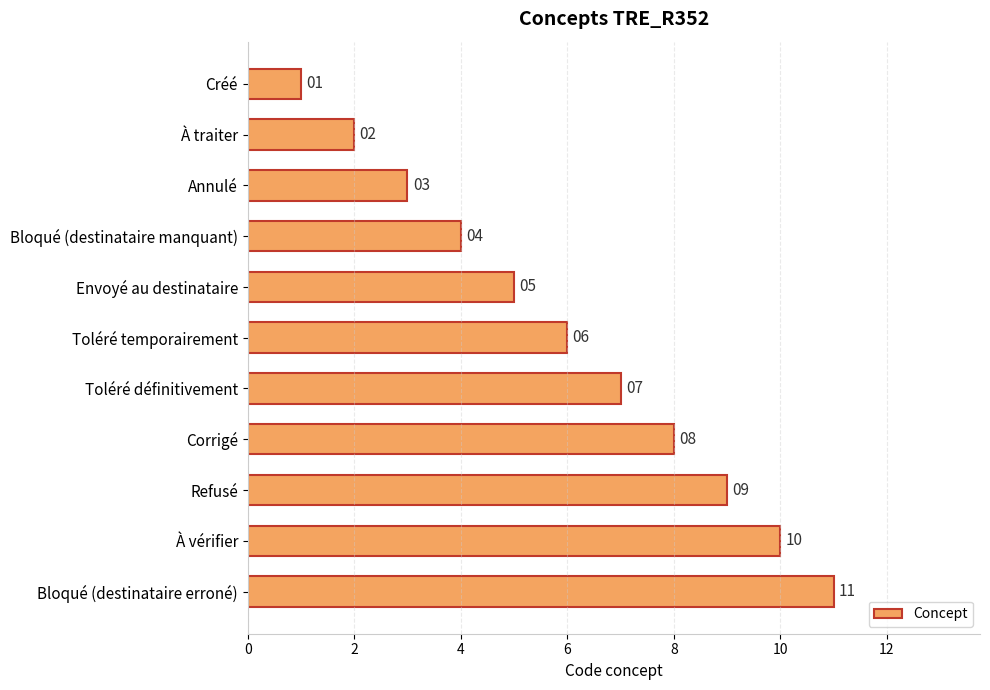

What is the ratio of the value at Bloqué (destinataire erroné) to the value at Toléré définitivement?

1.6